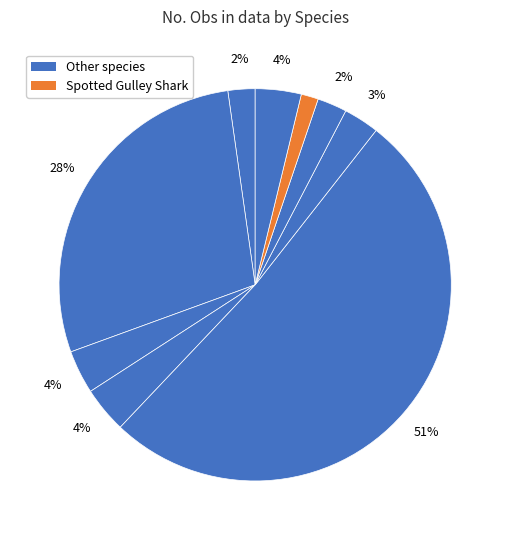

To the nearest percent, what is the average slice percentage?

11%